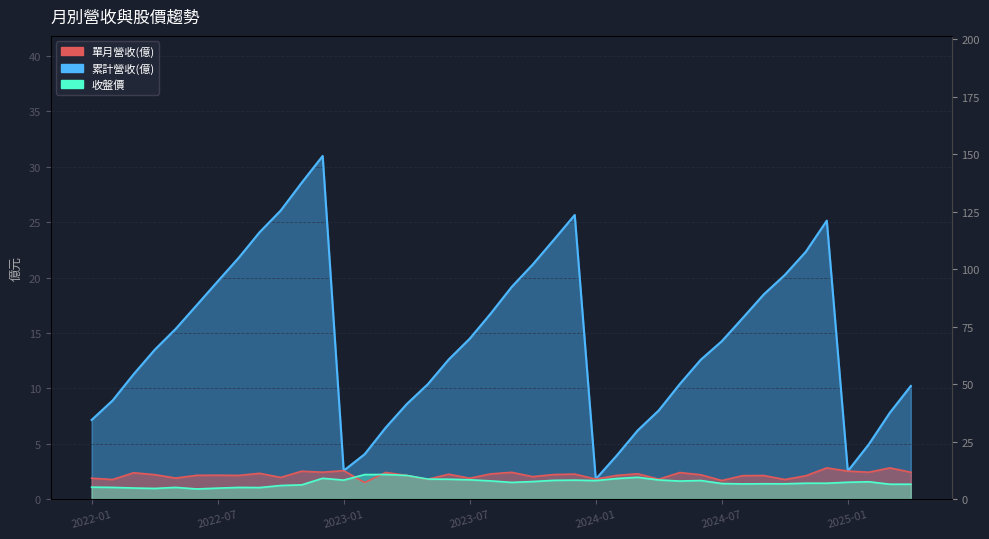

The 累計營收(億) series shows 21.2 at 2023-10. True or false?

True